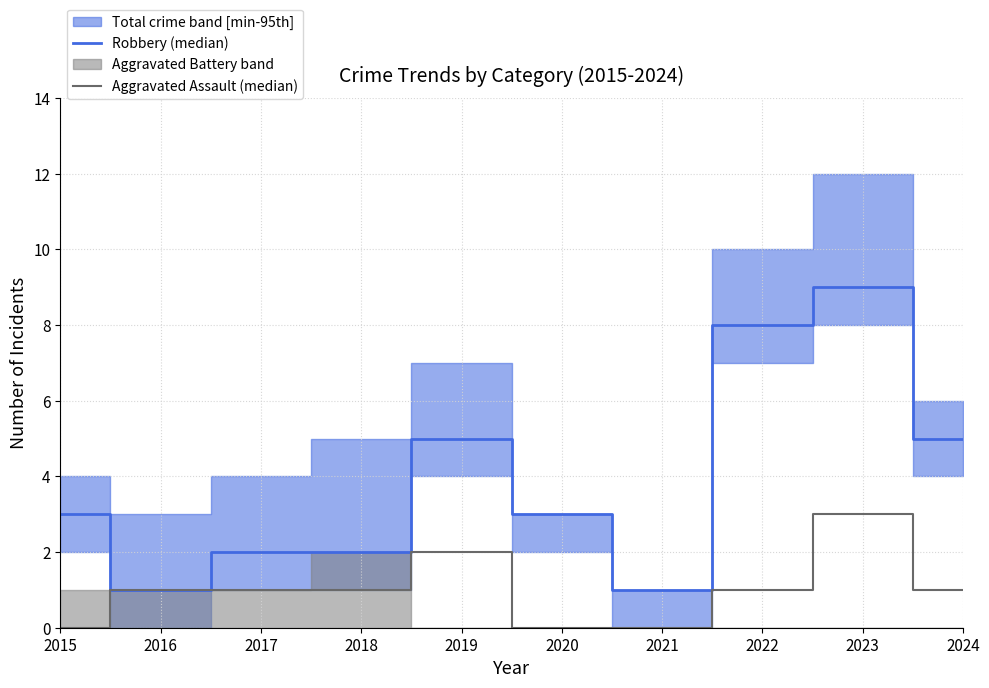

What is the difference between the maximum and minimum values in the Robbery (median) series?

8